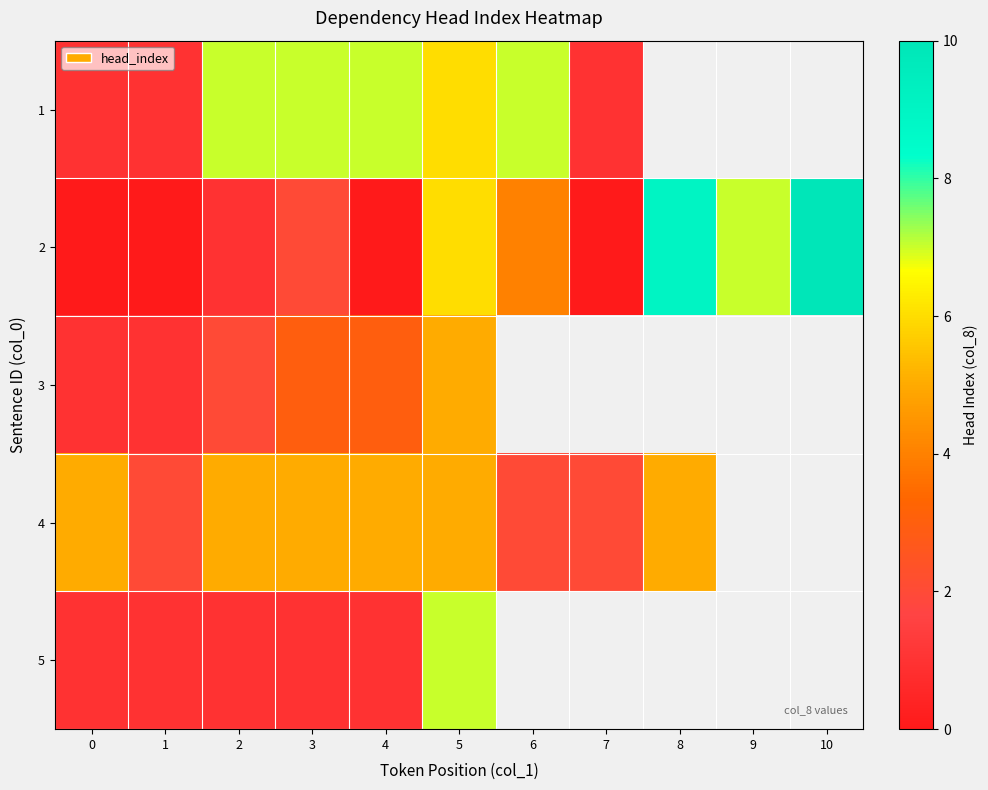

What is the spread (max minus min) of values at 6?

5.0